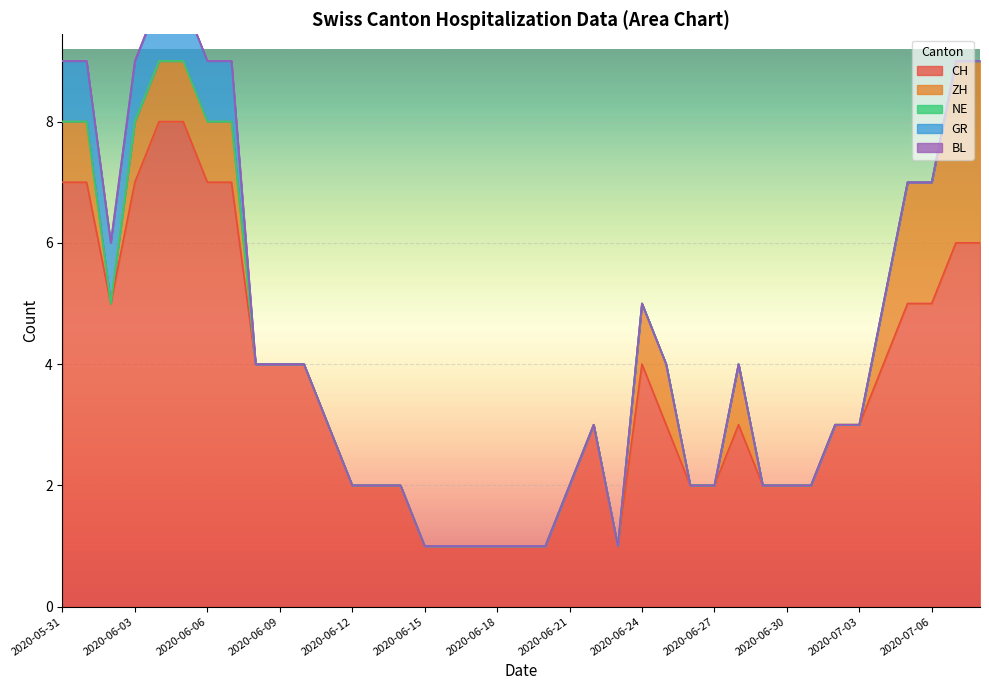

How many lines are shown in the chart?

5